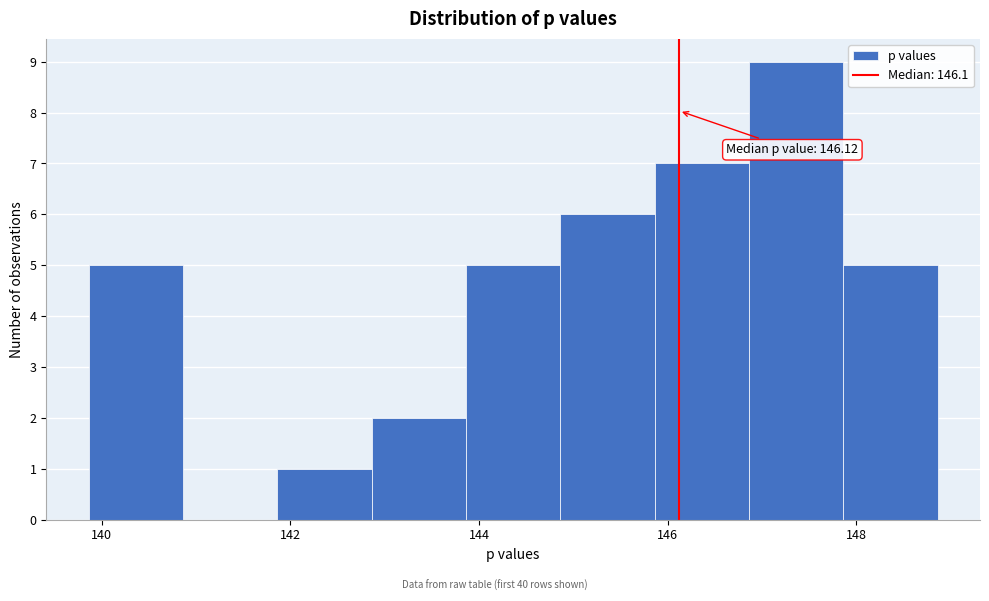

Which range on the x-axis has the tallest bar?

146.8 to 147.8